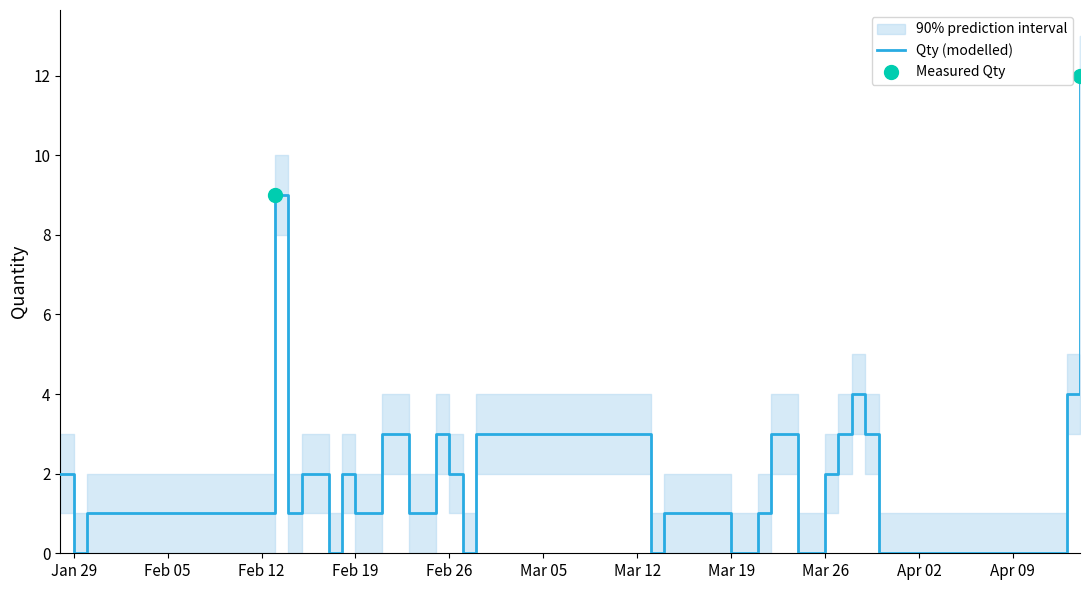

What is the maximum value for Qty (modelled)?

12